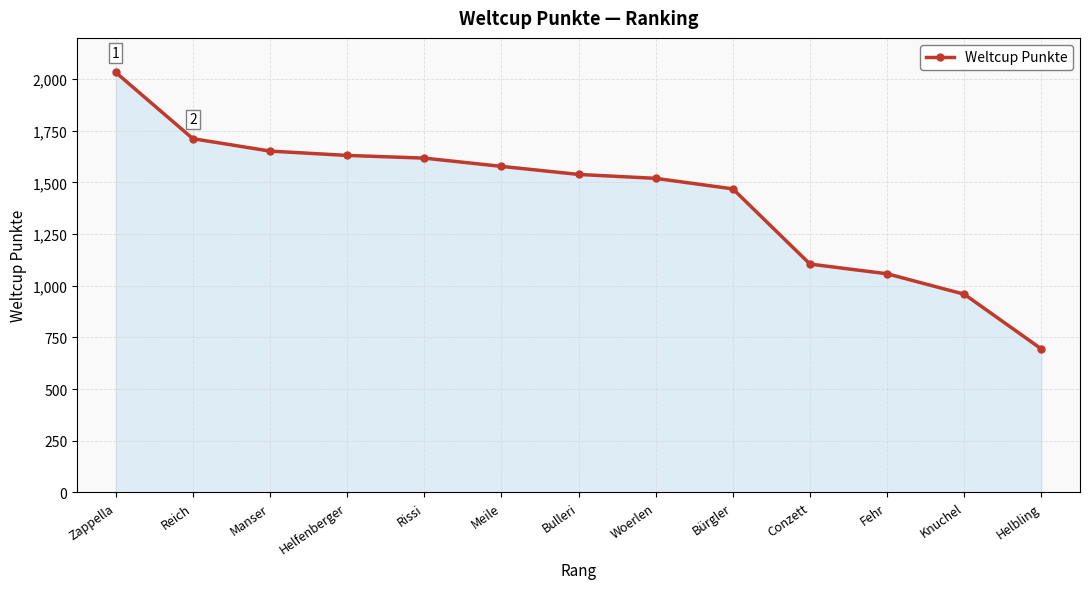

What is the difference between the maximum and minimum values?

1339